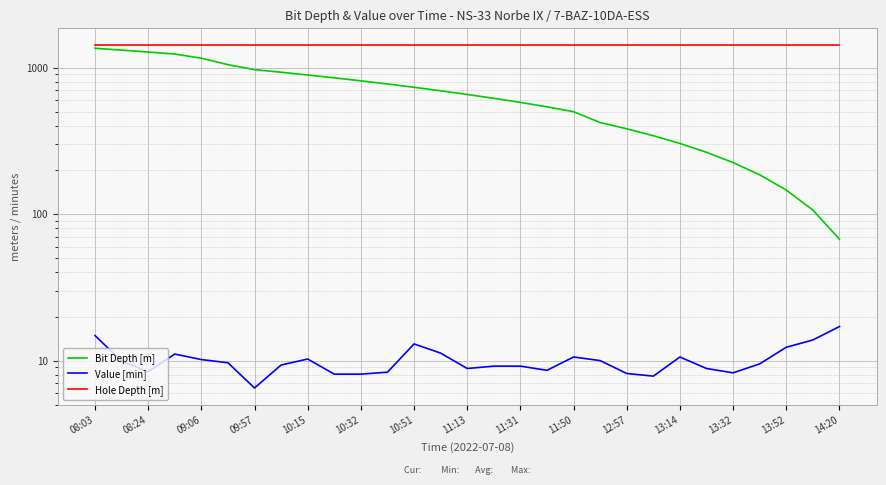

At how many categories does at least one series exceed 553?

29